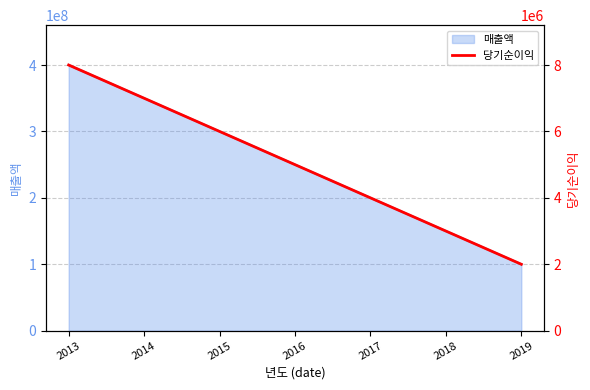

What is the sum of all values?

35000000